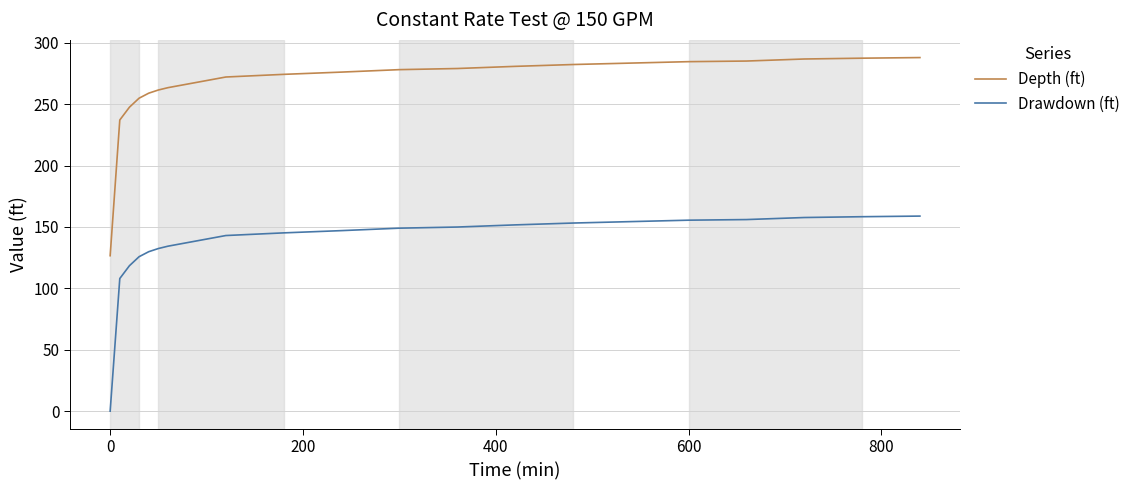

What is the highest value of the Depth (ft) series?

287.9